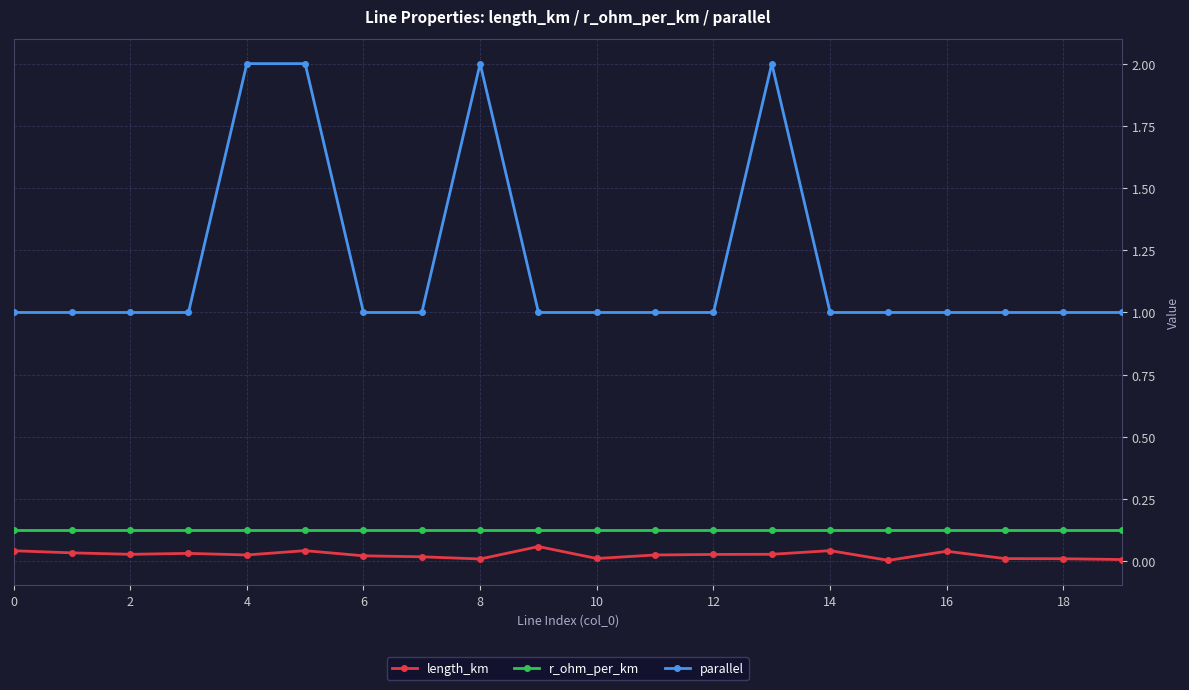

What is the sum of all r_ohm_per_km values?

2.5